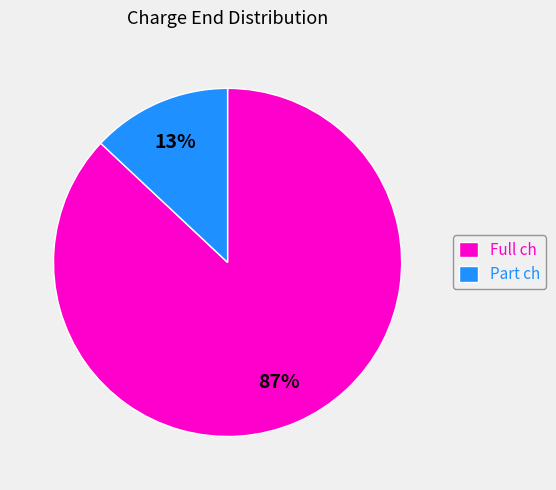

How many slices are in this pie chart?

2